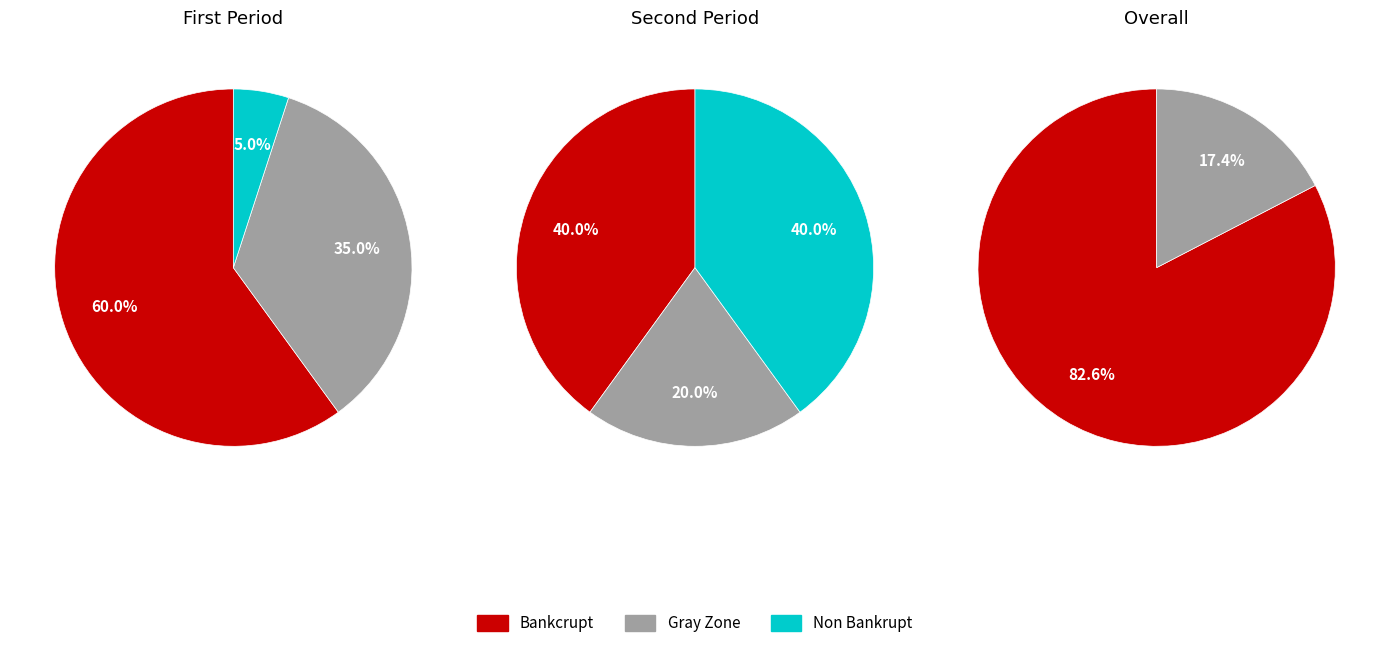

Count the number of slices in the pie.

3